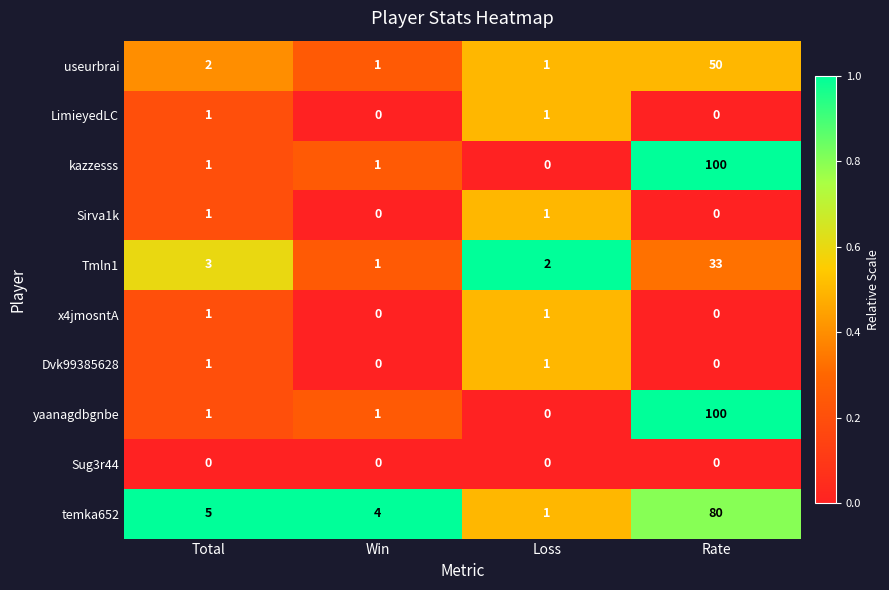

What is the difference between the yaanagdbgnbe values at Win and Rate?

99